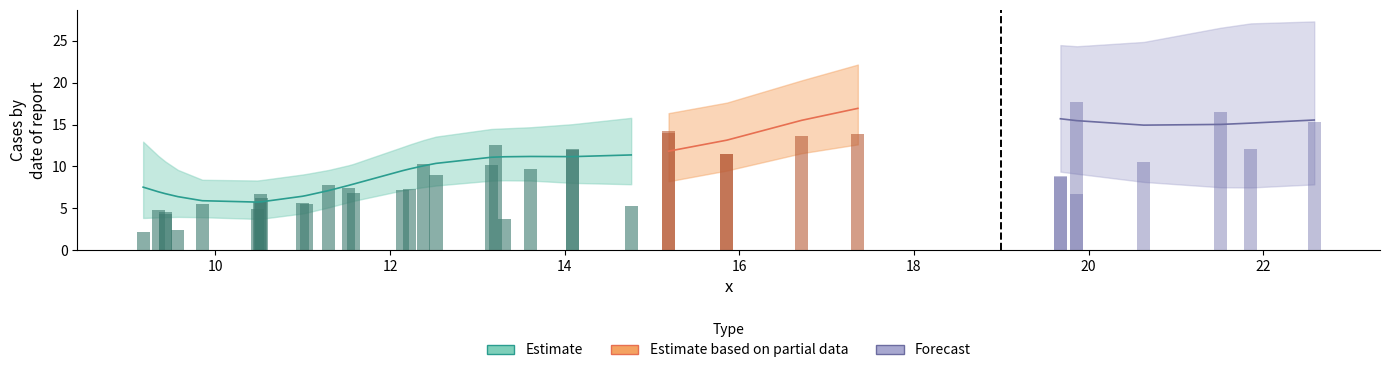

What is the sum of all y values?

354.7